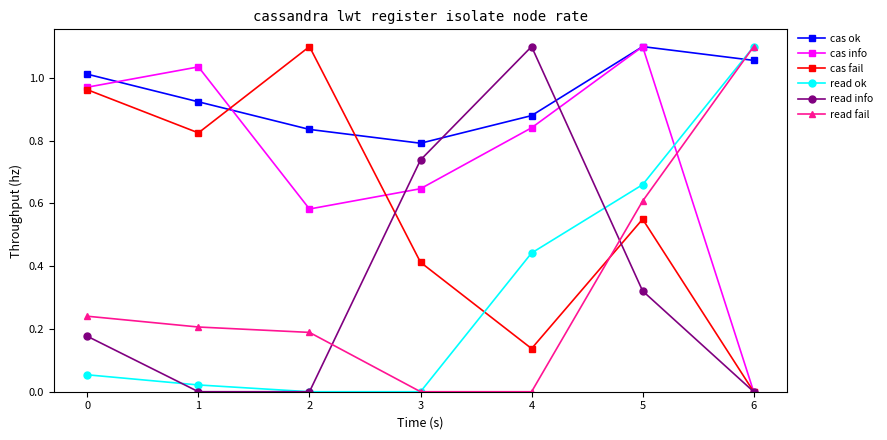

How many lines are shown in the chart?

6